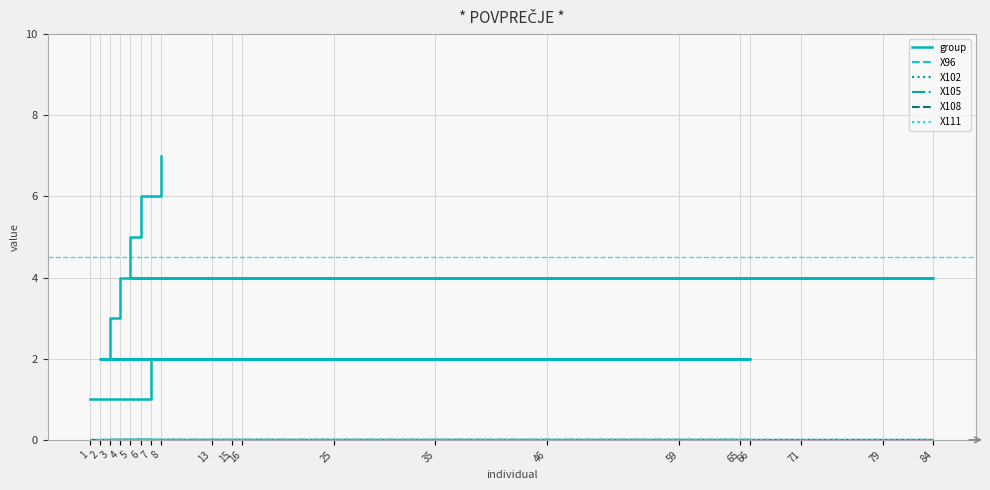

Is it true that X108 equals 0 at 2?

True